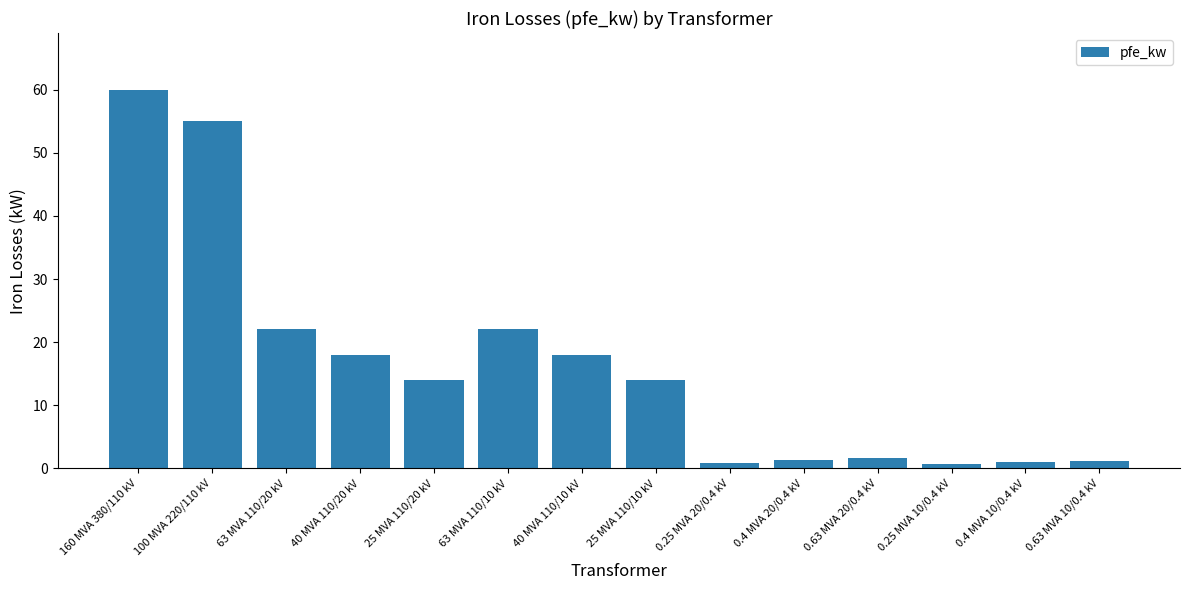

The value at 25 MVA 110/20 kV is 14.0. True or false?

True